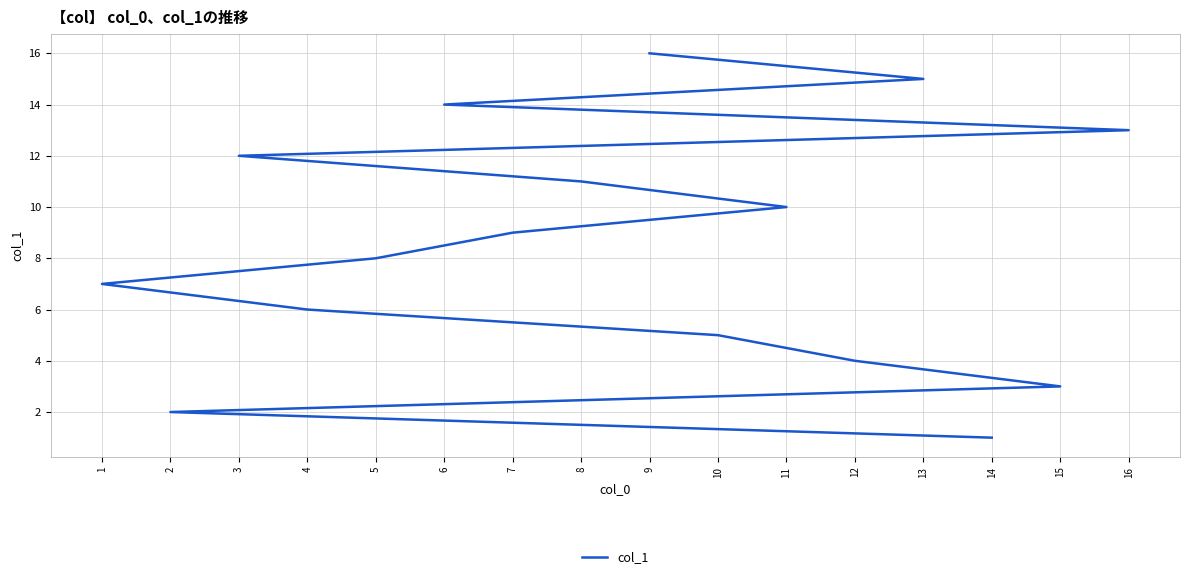

Which has a higher value, 14 or 2?

2